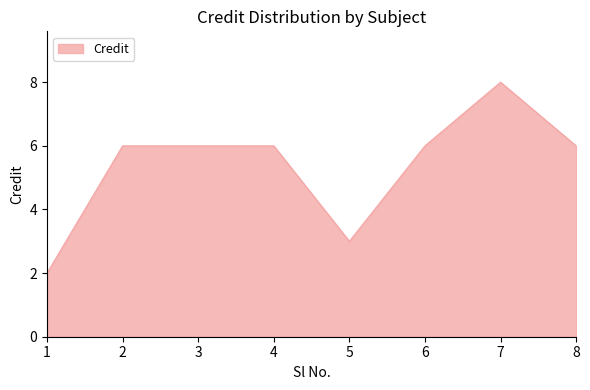

What value does the data have at 7?

8